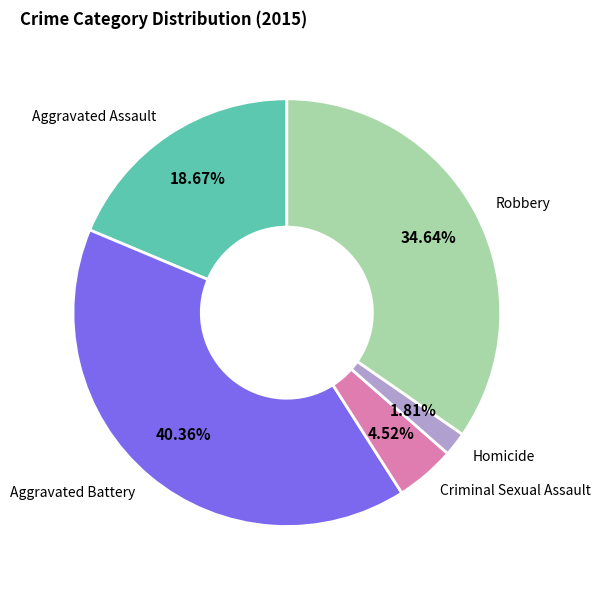

Is it true that Aggravated Assault is 33% of the pie?

False